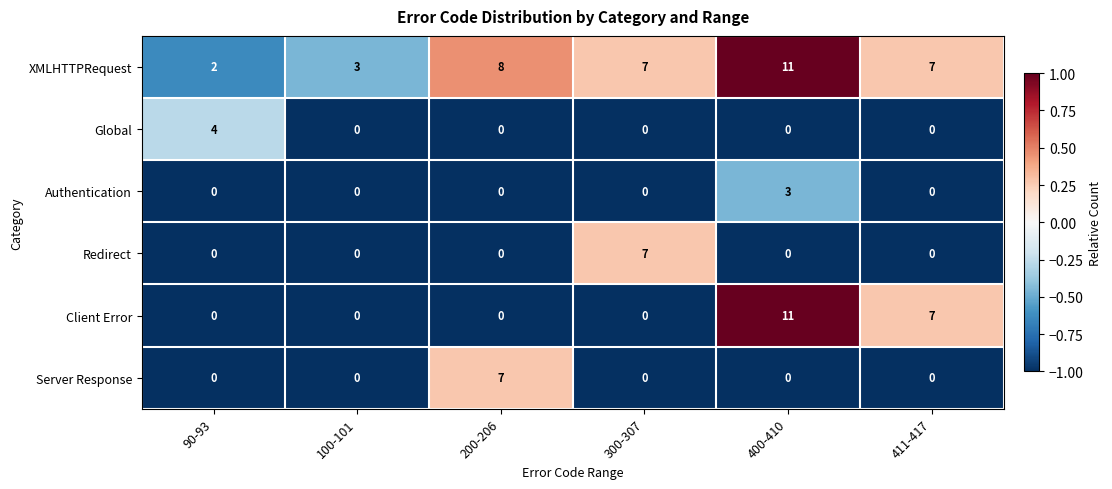

The value of Server Response at 200-206 is 13. True or false?

False